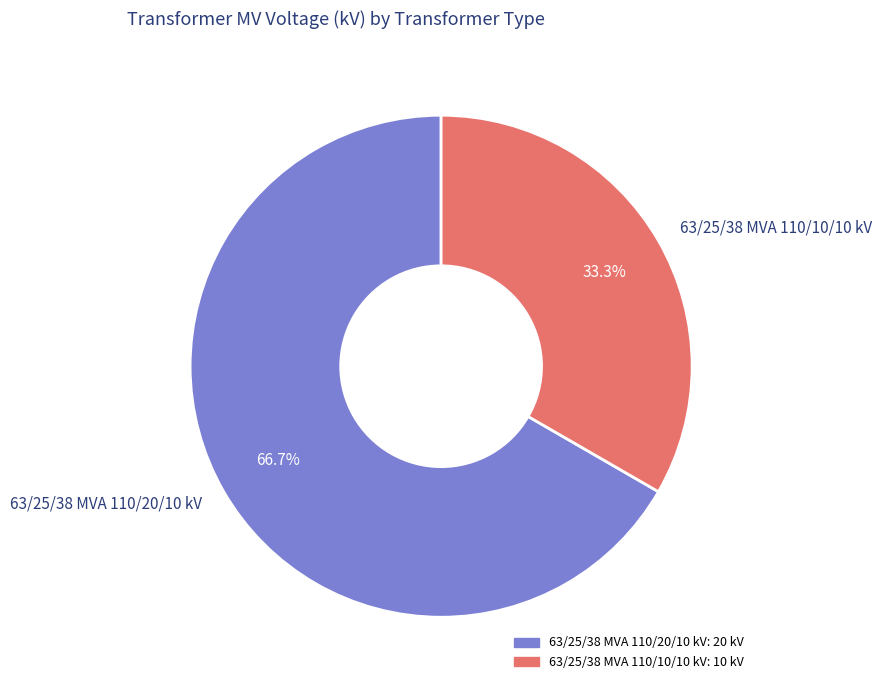

The 63/25/38 MVA 110/10/10 kV slice represents 27% of the pie. True or false?

False